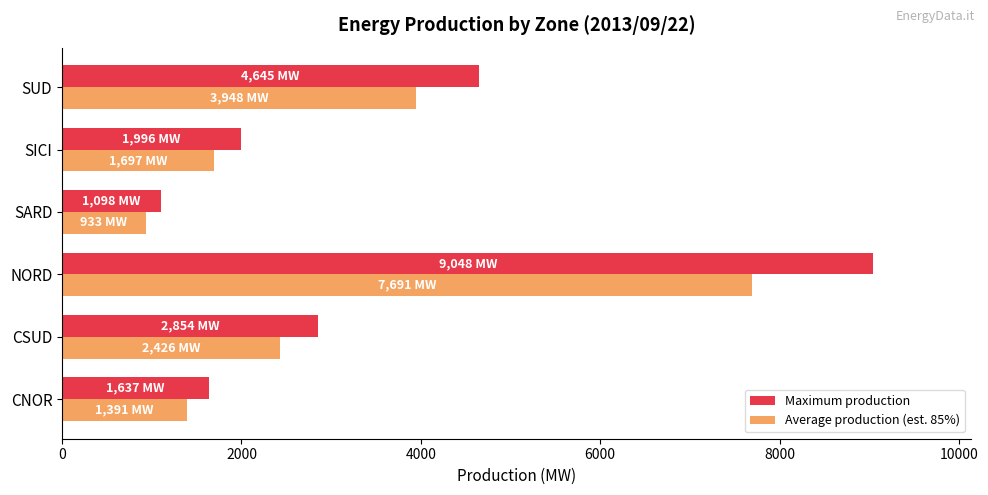

What is the maximum value shown in the chart?

9048.0